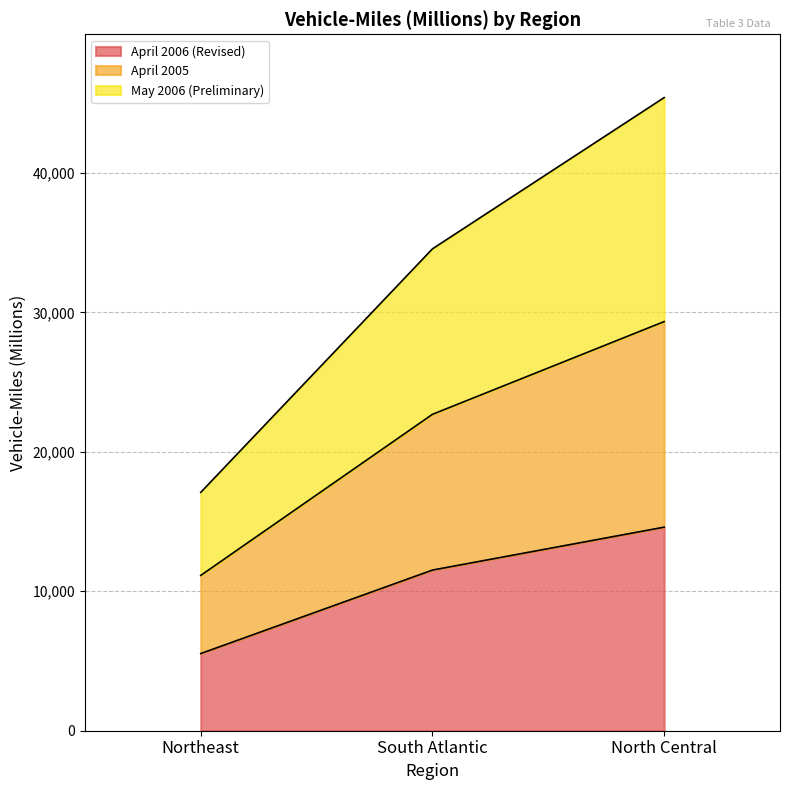

The April 2006 (Revised) series shows 5535 at Northeast. True or false?

True